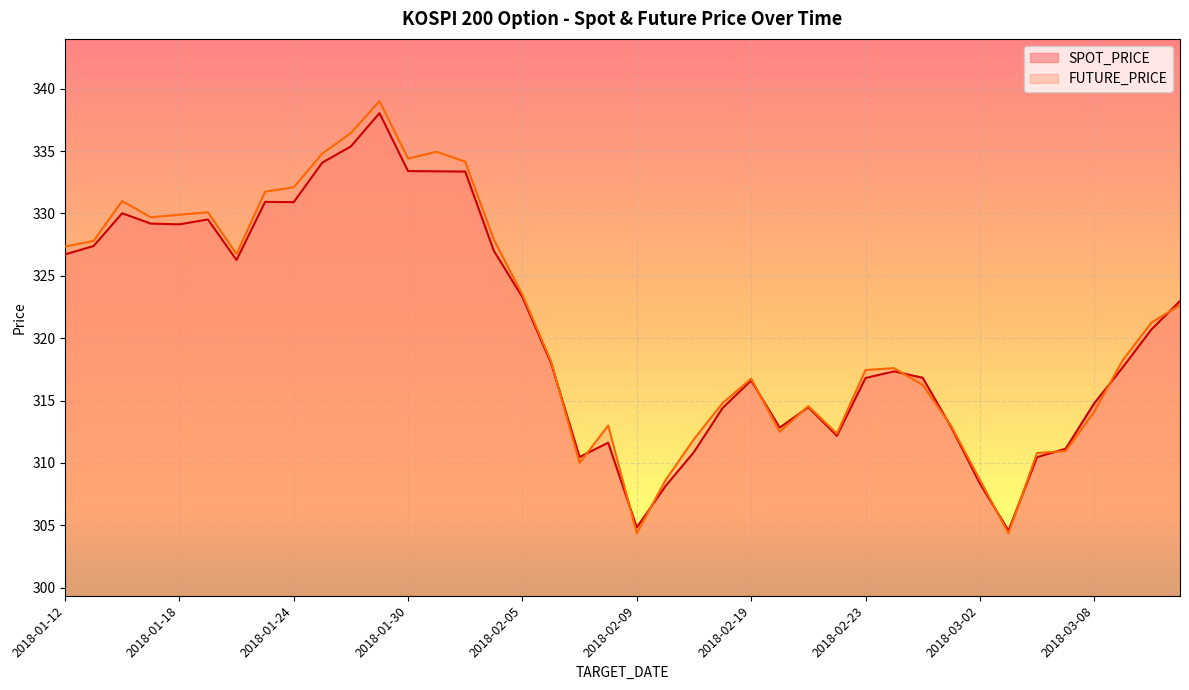

What is the label of the 29th point from the right?

2018-01-29